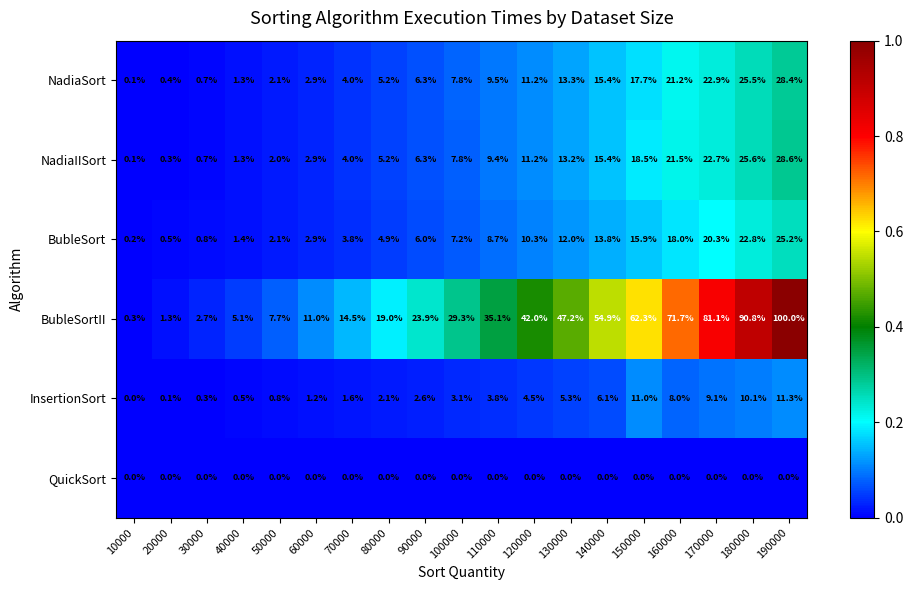

At which label does InsertionSort reach its peak?

190000